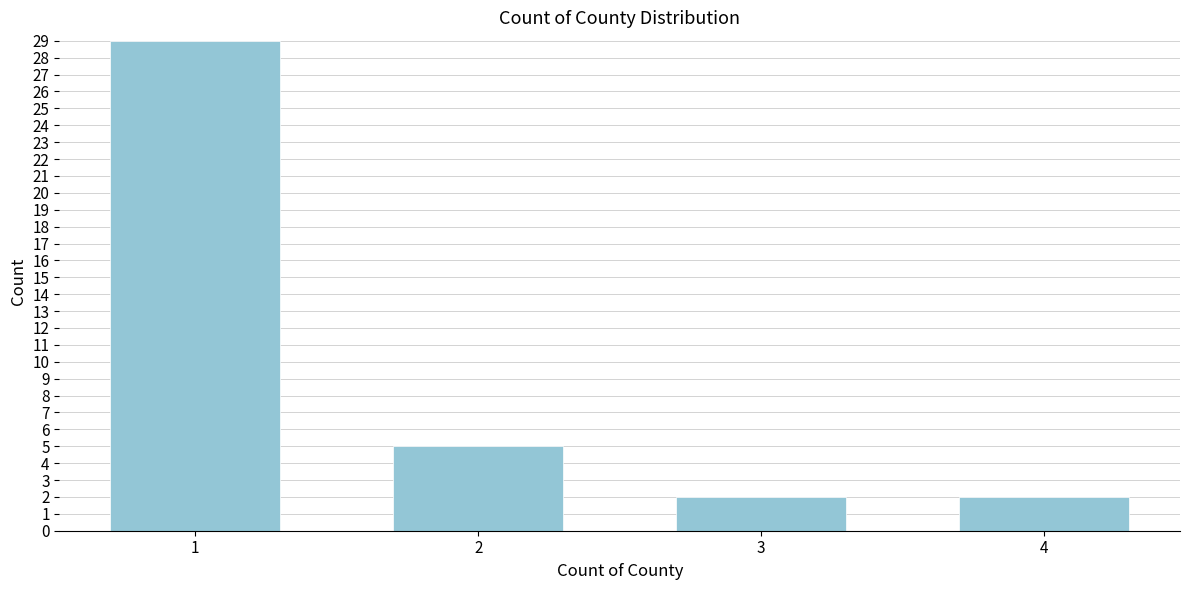

Reading left to right, transcribe all the data shown in this chart.

1=29	2=5	3=2	4=2